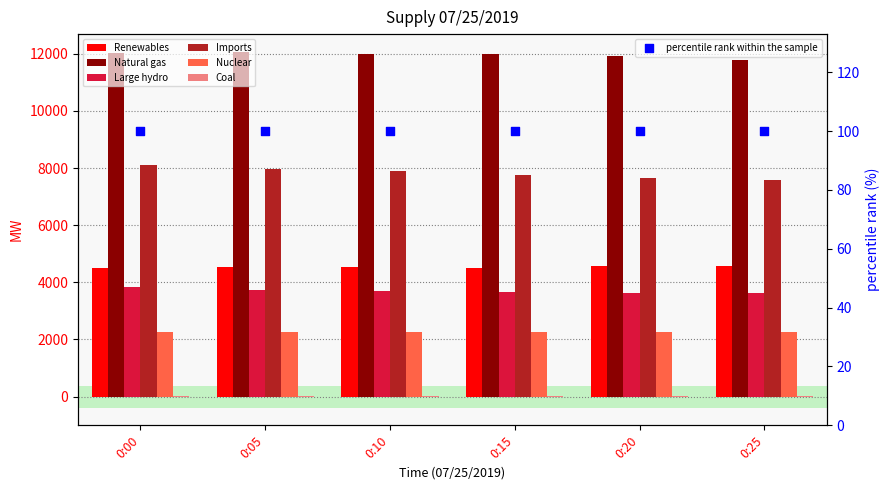

At which category is the sum across all series the highest?

0:00